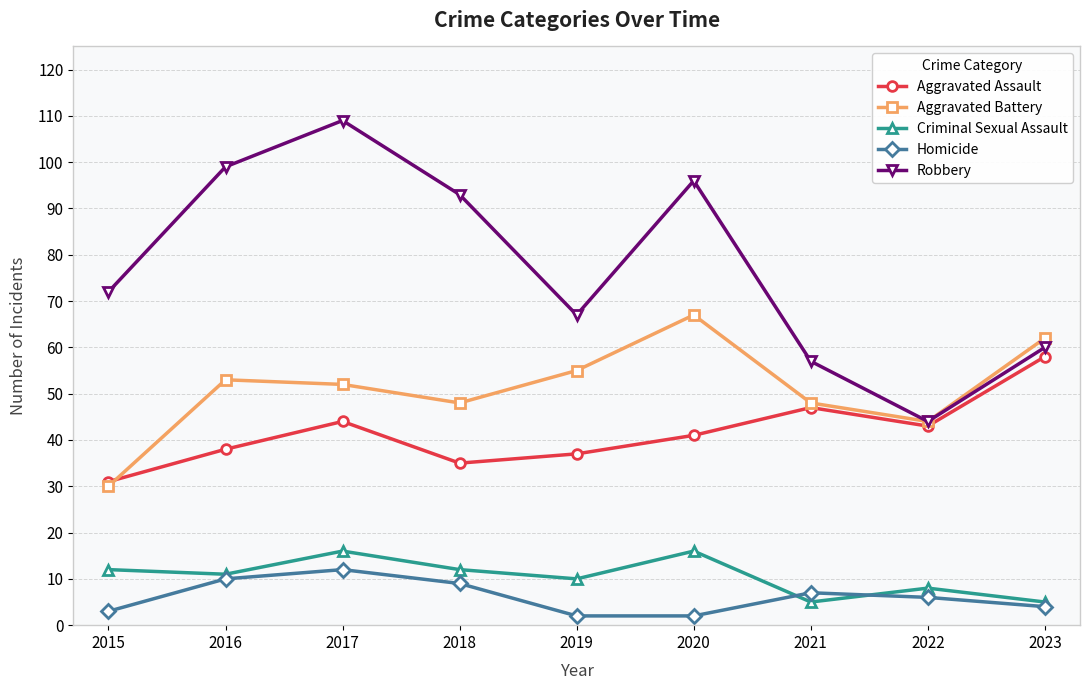

How many values in the Homicide series are below 6?

4